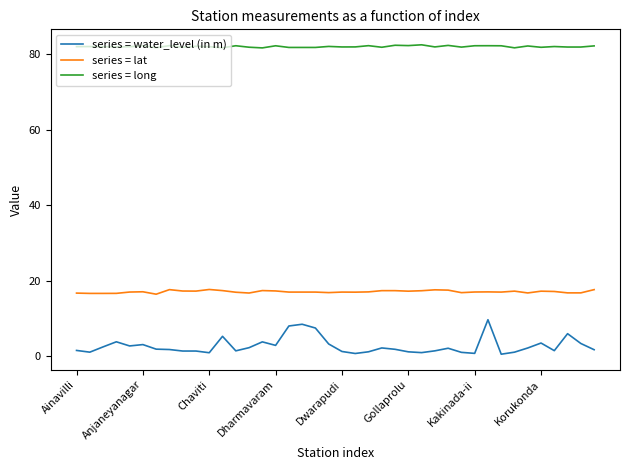

What is the maximum value shown in the chart?

82.5